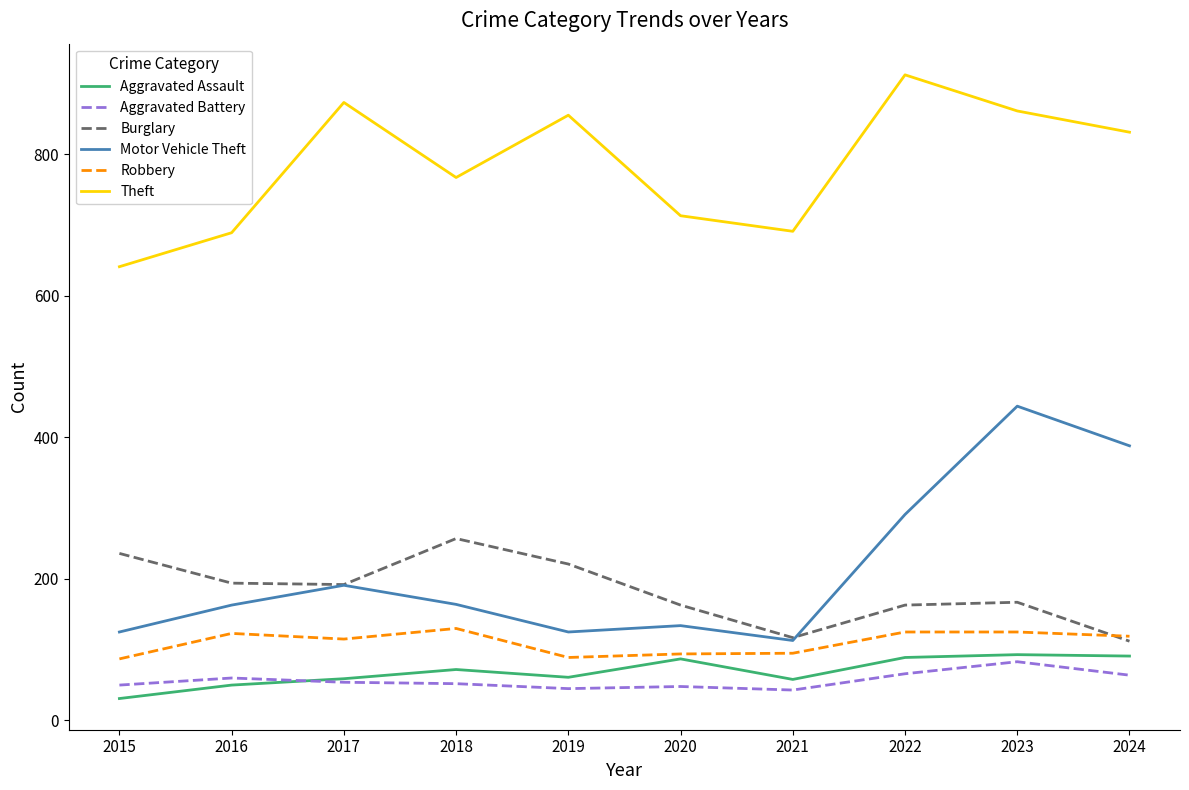

True or false: Aggravated Battery and Motor Vehicle Theft cross at least once.

False